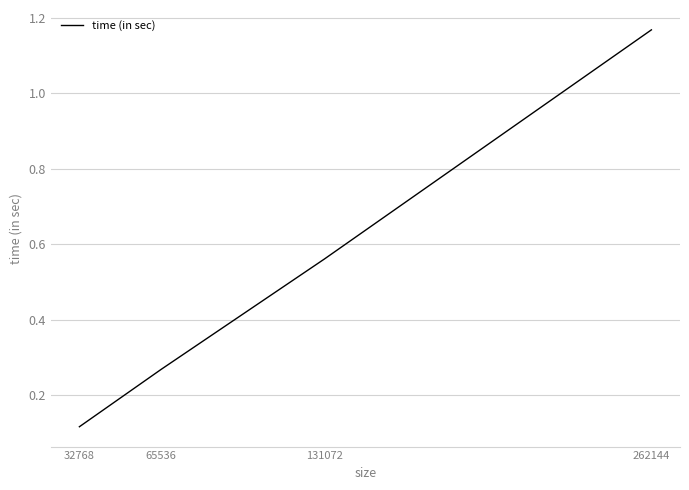

What is the change in value from 65536 to 262144?

+0.9